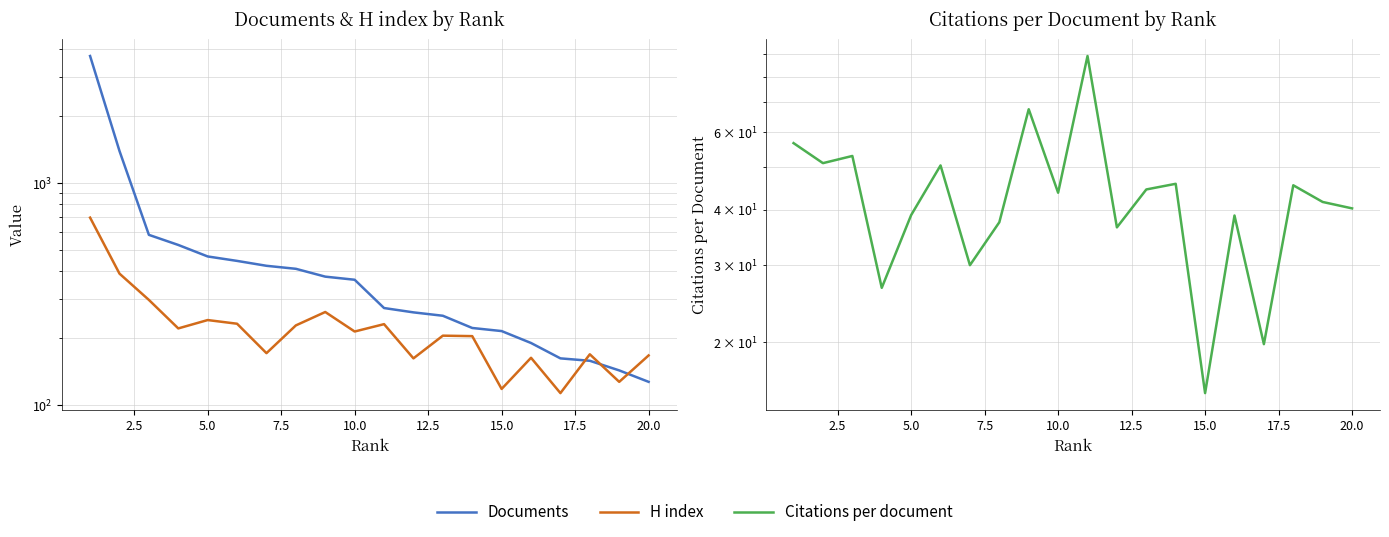

What is the value of the Citations per document point at the 6th from the left?

50.4